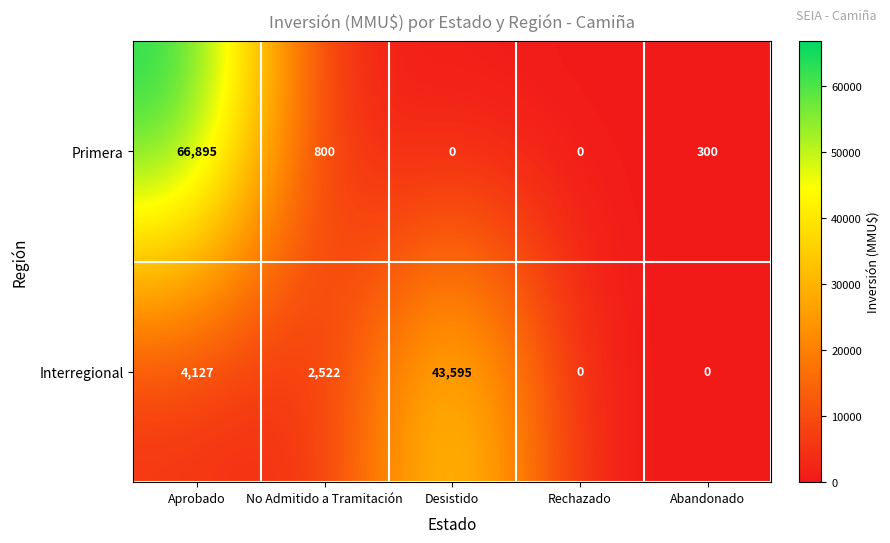

Is it true that Interregional equals 43595 at Desistido?

True